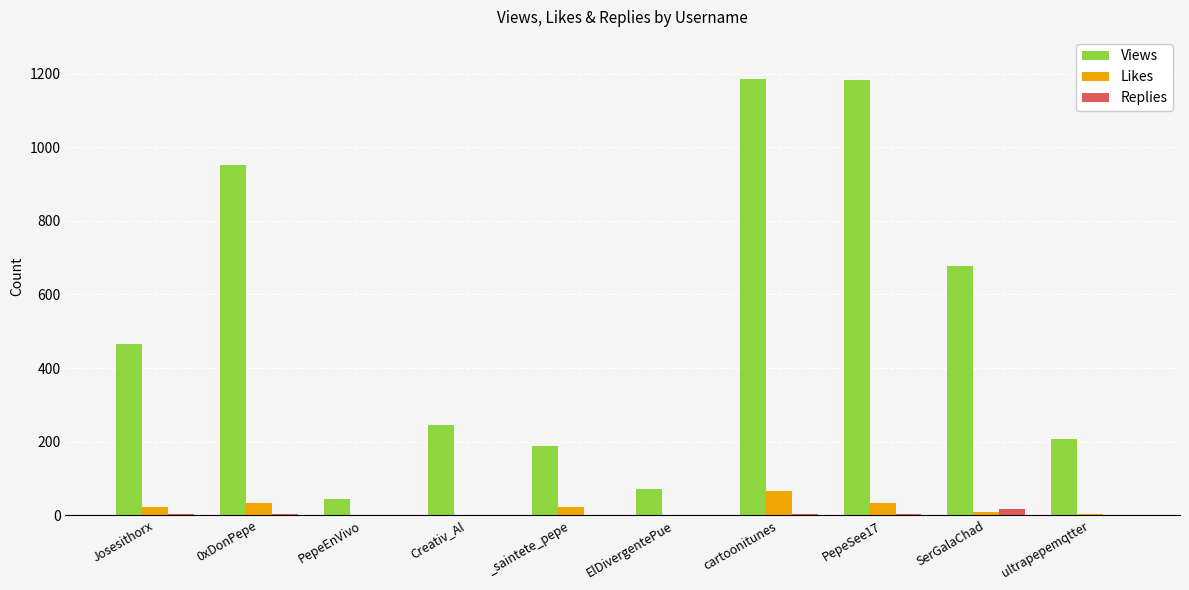

How many categories are shown in the chart?

10